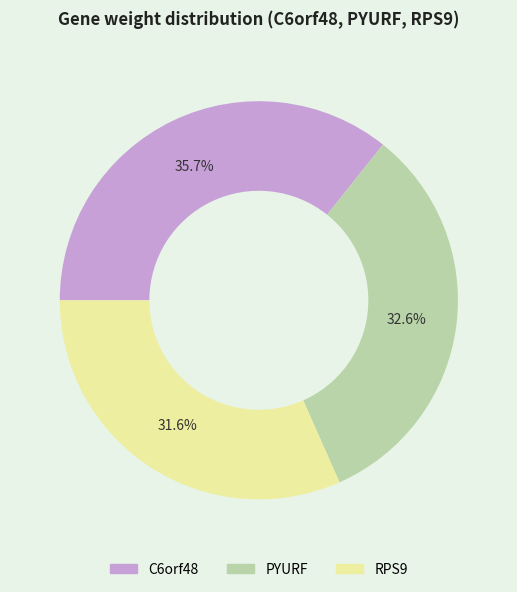

How many slices are in this pie chart?

3